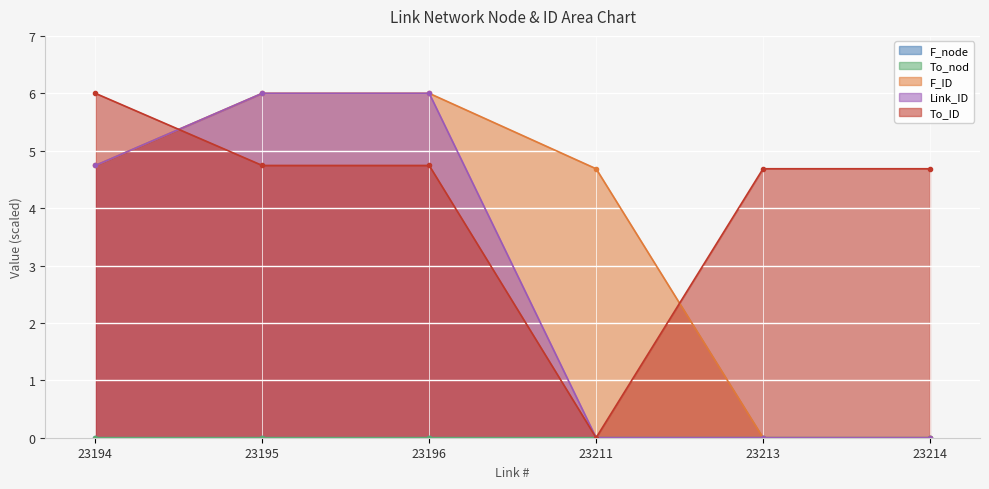

How many times do To_ID and F_node cross each other?

2